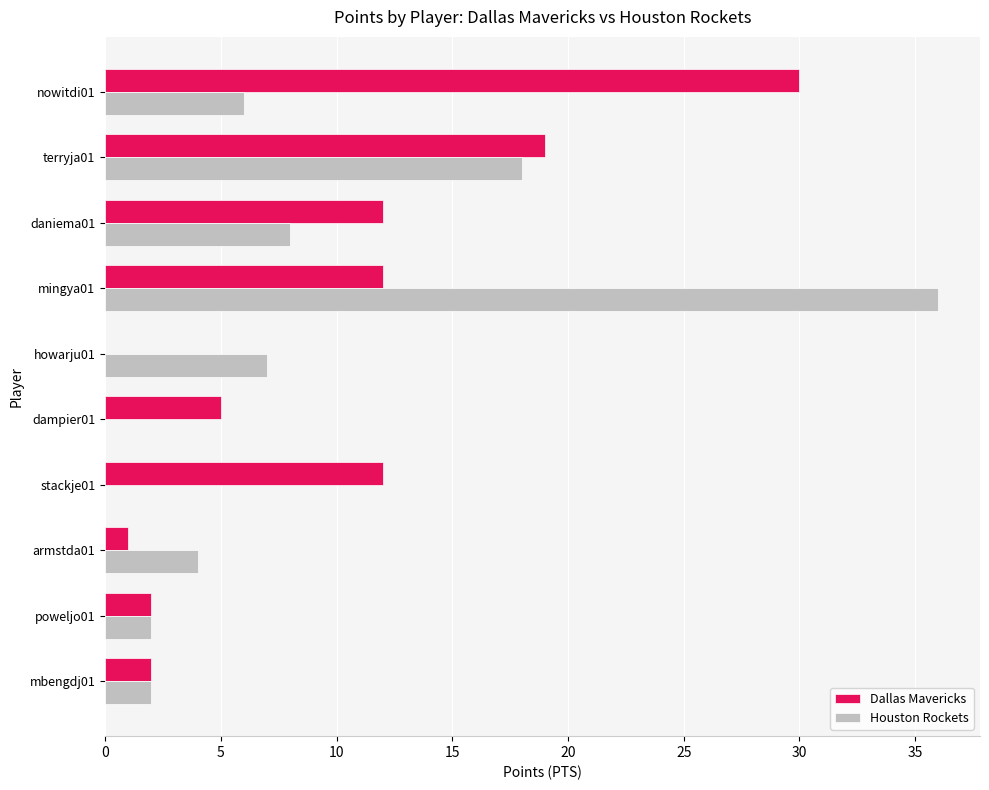

At which category is the sum across all series the highest?

mingya01